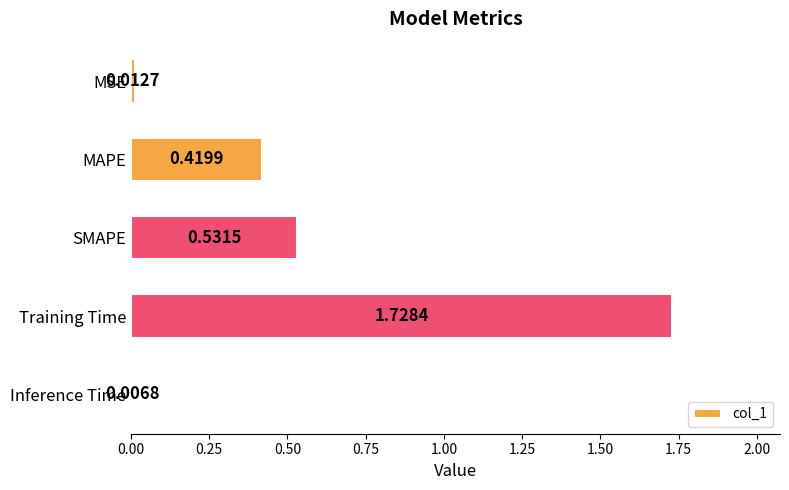

Between MSE and Training Time, which is larger?

Training Time